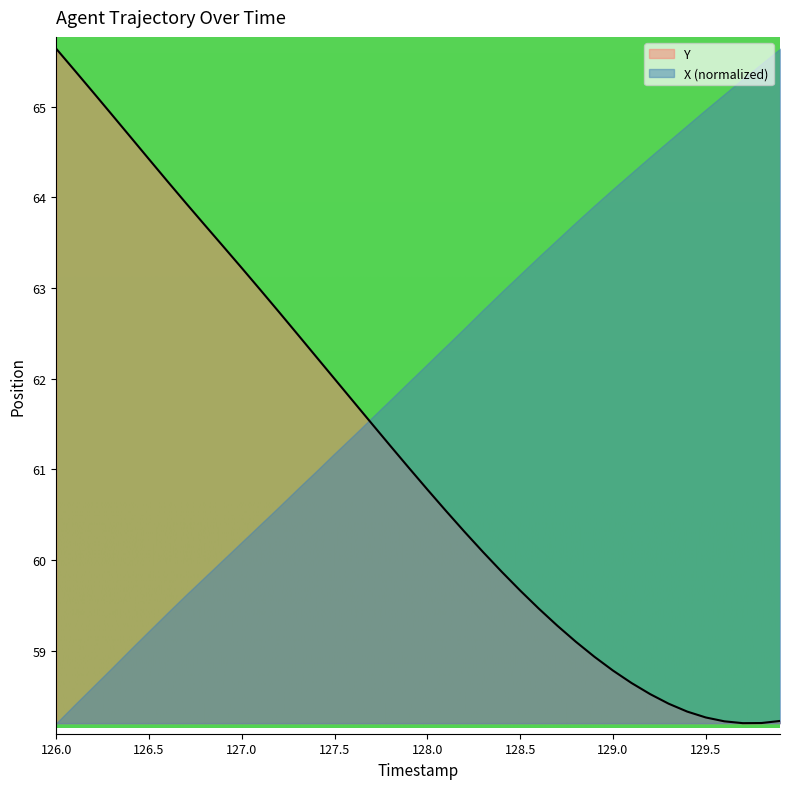

Does the chart display data point markers on the line(s)?

No